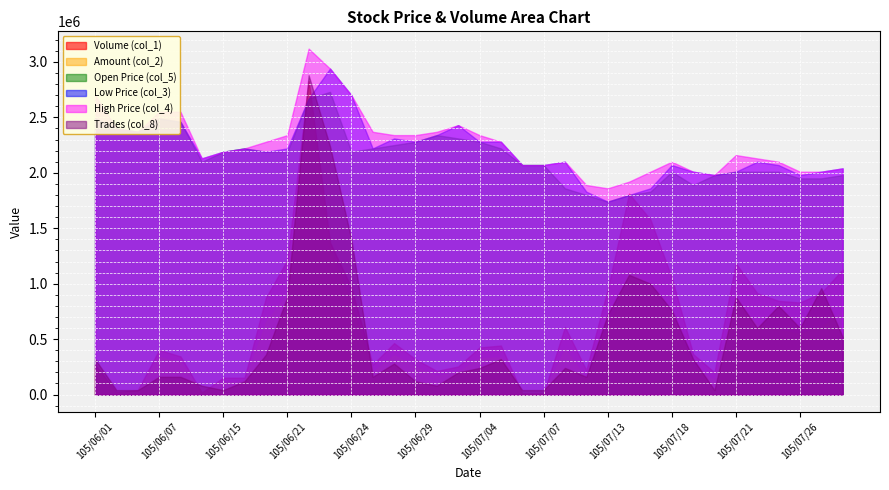

Which series has the widest spread of values?

Trades (col_8)